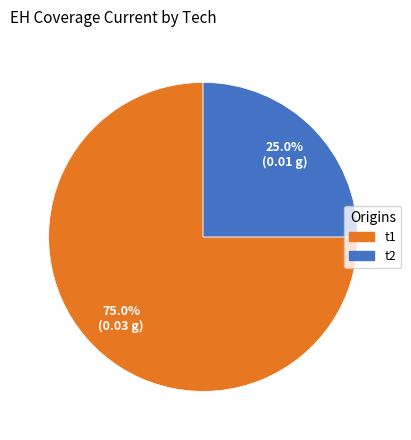

Which category accounts for the majority?

t1